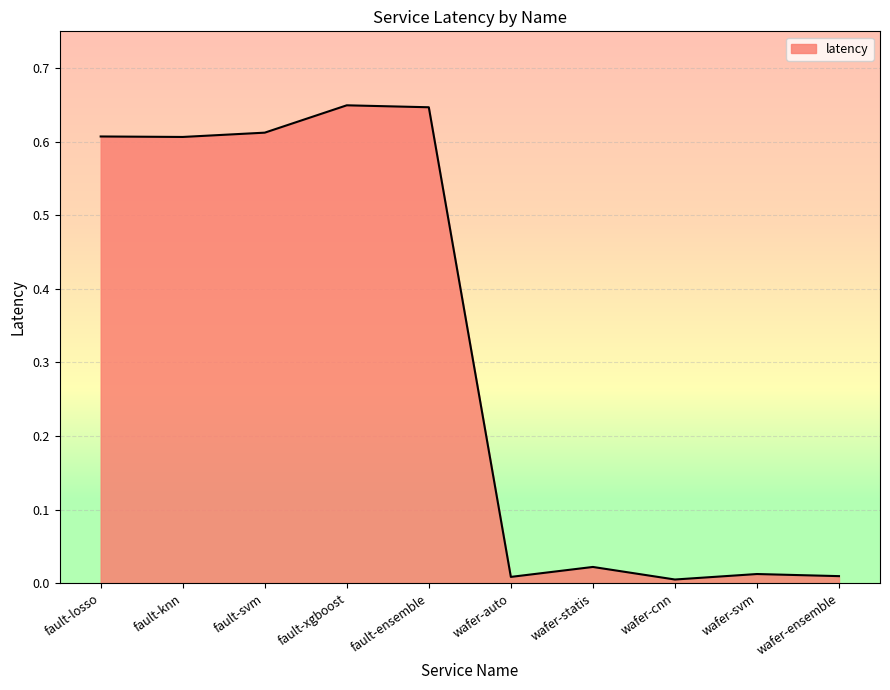

Which has a higher value, fault-losso or fault-xgboost?

fault-xgboost